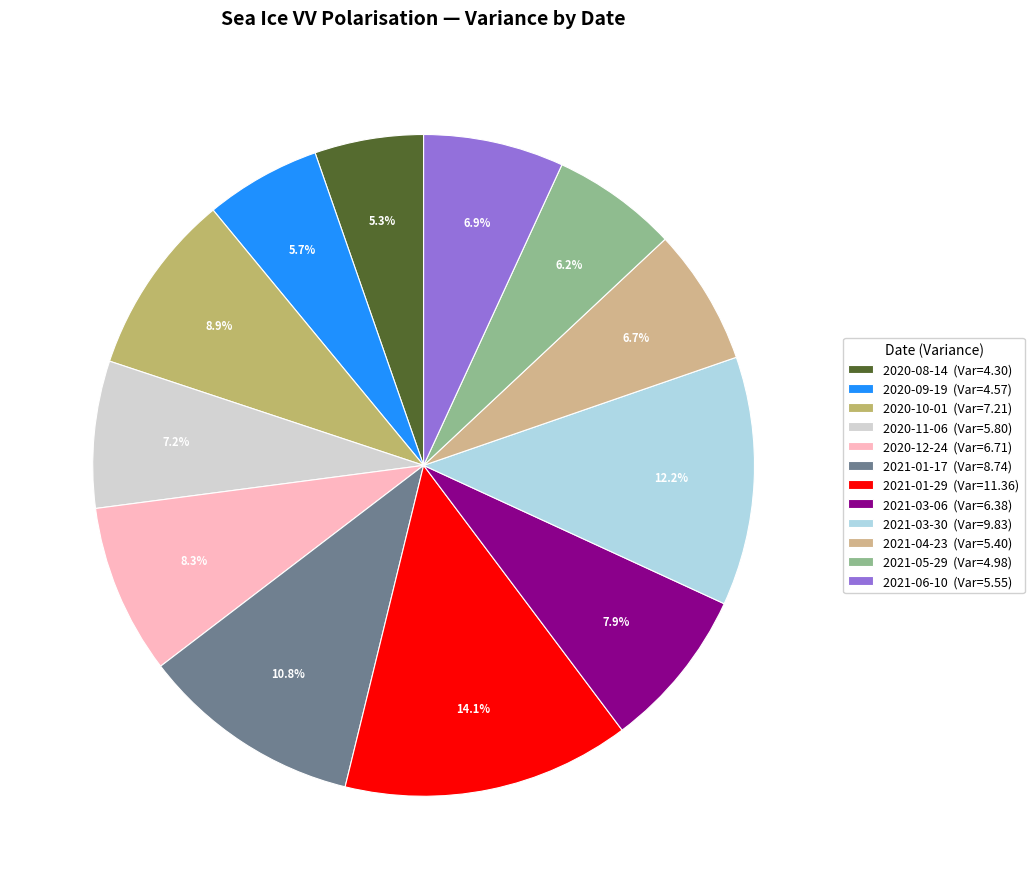

Does 2020-10-01 represent more than half of the total?

No